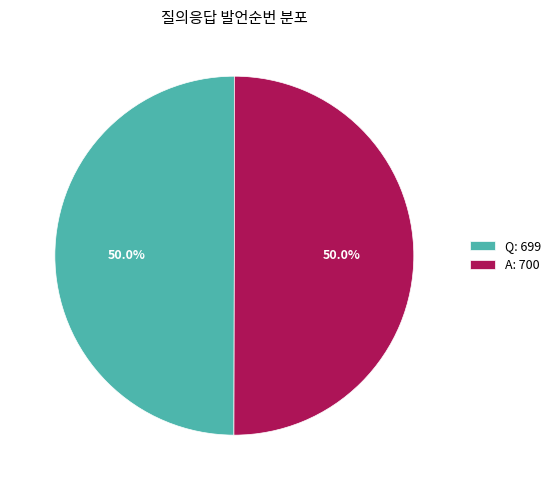

What portion of the pie excludes A: 700?

50.0%